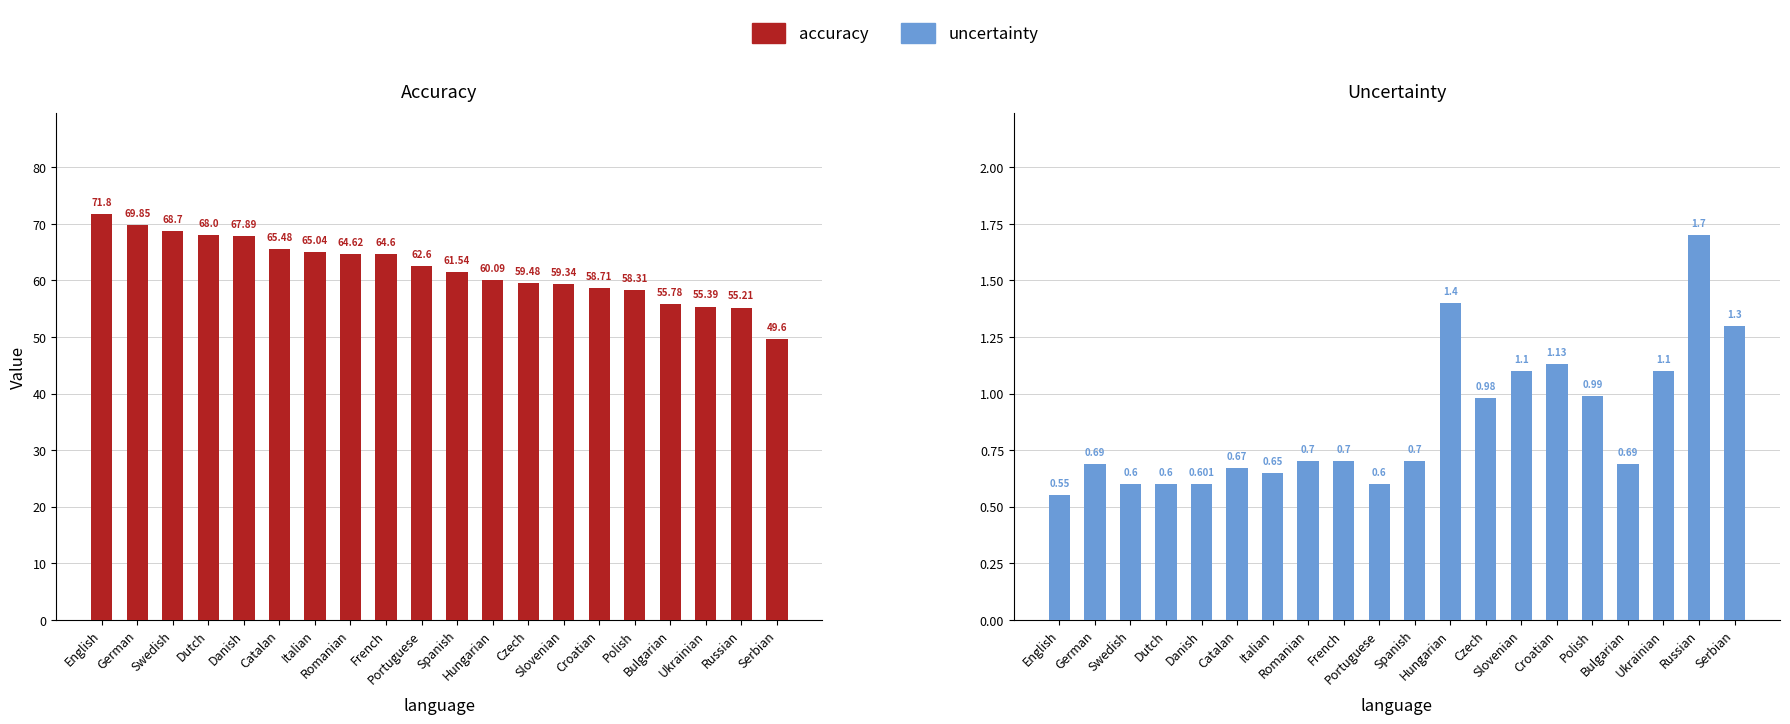

Reading right to left, list all the values displayed in this chart.

Accuracy: 49.6	55.2	55.4	55.8	58.3	58.7	59.3	59.5	60.1	61.5	62.6	64.6	64.6	65.0	65.5	67.9	68.0	68.7	69.8	71.8
Uncertainty: 1.3	1.7	1.1	0.7	1.0	1.1	1.1	1.0	1.4	0.7	0.6	0.7	0.7	0.7	0.7	0.6	0.6	0.6	0.7	0.6